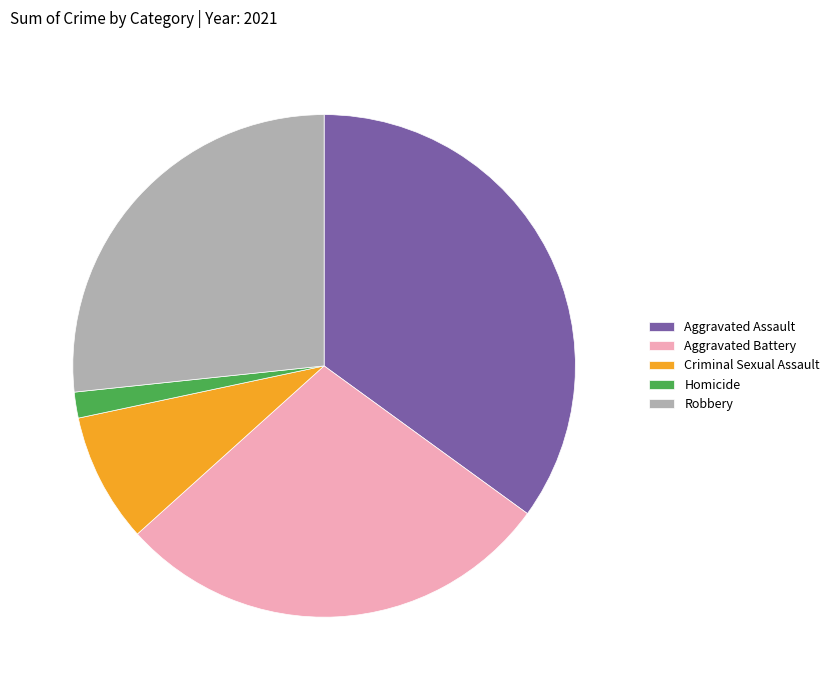

How many slices are in this pie chart?

5